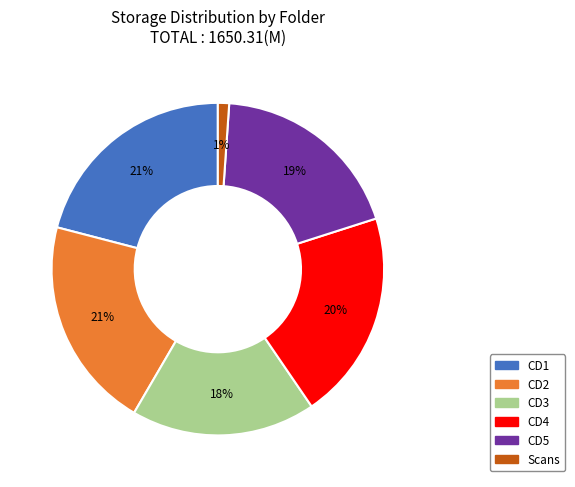

What is the ratio of the value at CD2 to the value at CD5?

1.1